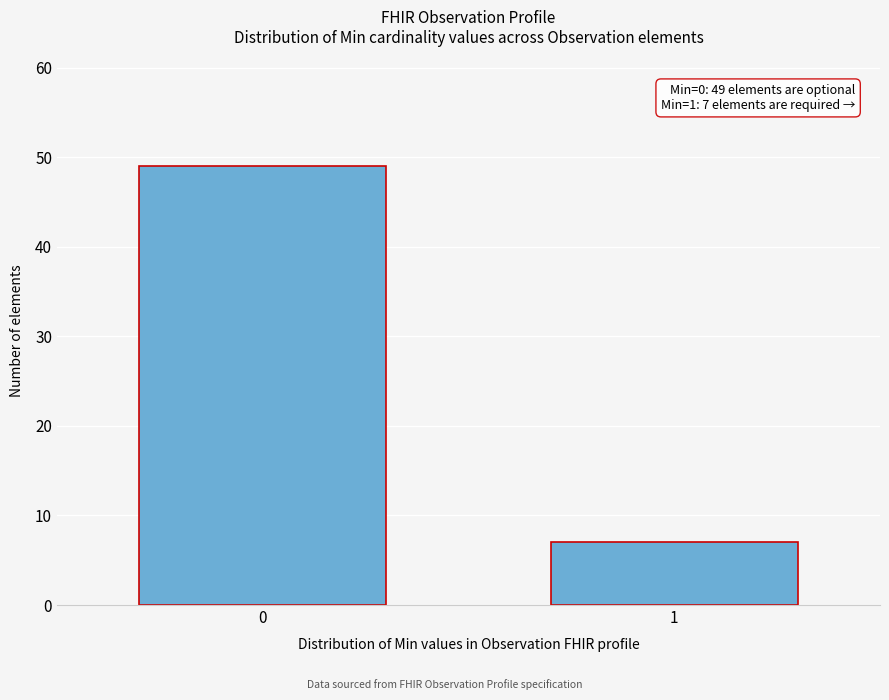

Reading left to right, transcribe all the data shown in this chart.

0=49	1=7